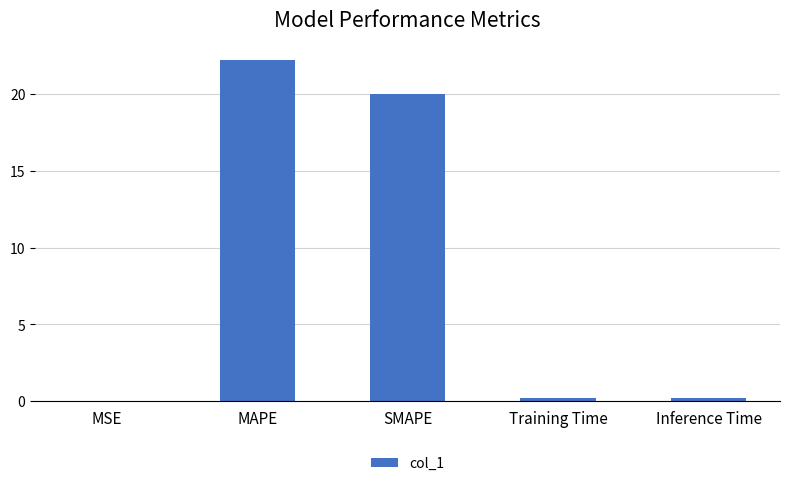

Is it true that the value at MSE is 0.0?

True